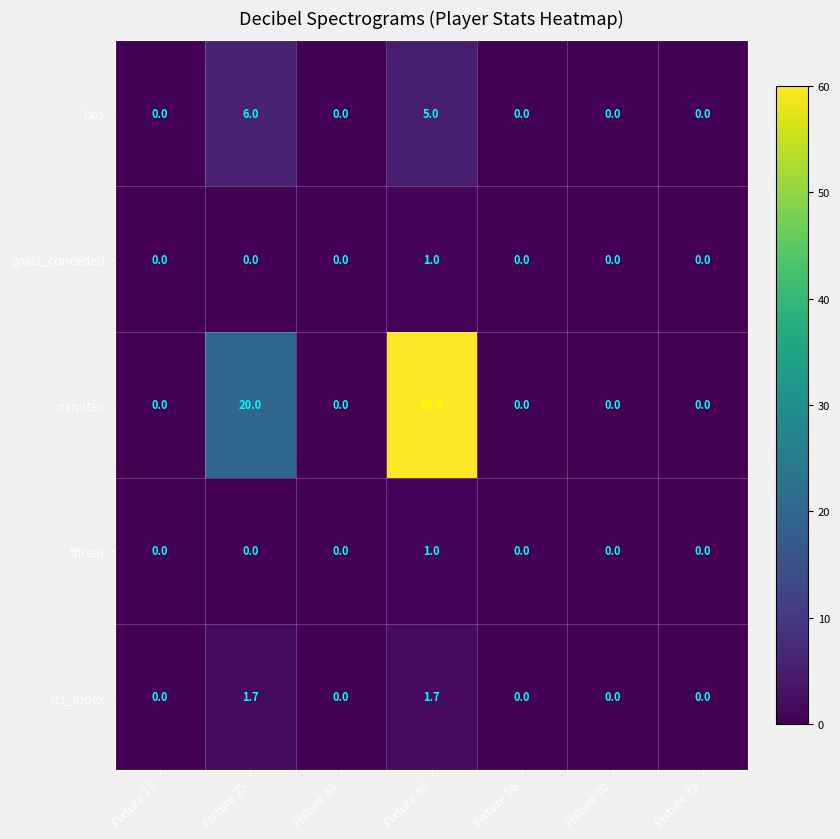

True or false: goals_conceded has a value of 0.0 at Fixture 73.

True